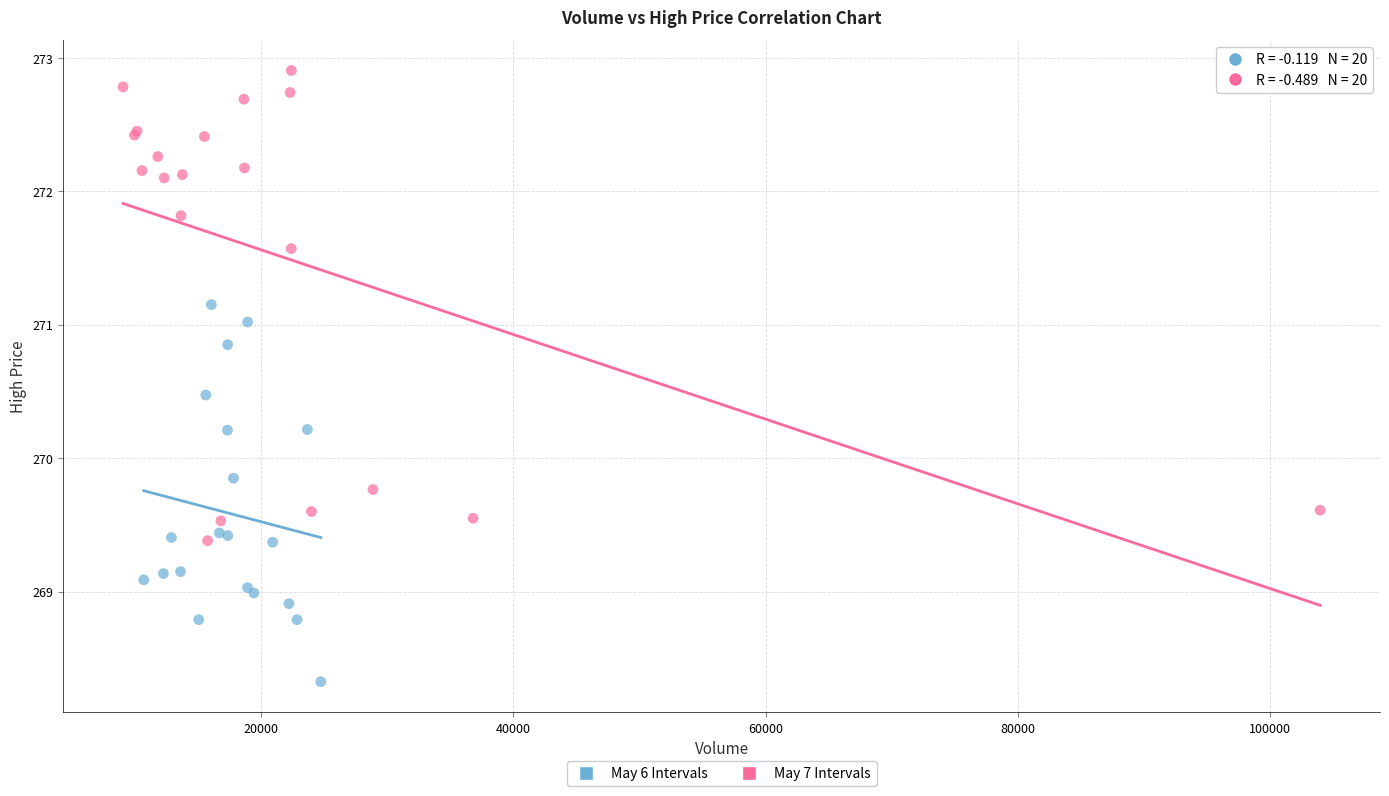

Which series contains the lowest Y value?

May 6 Intervals